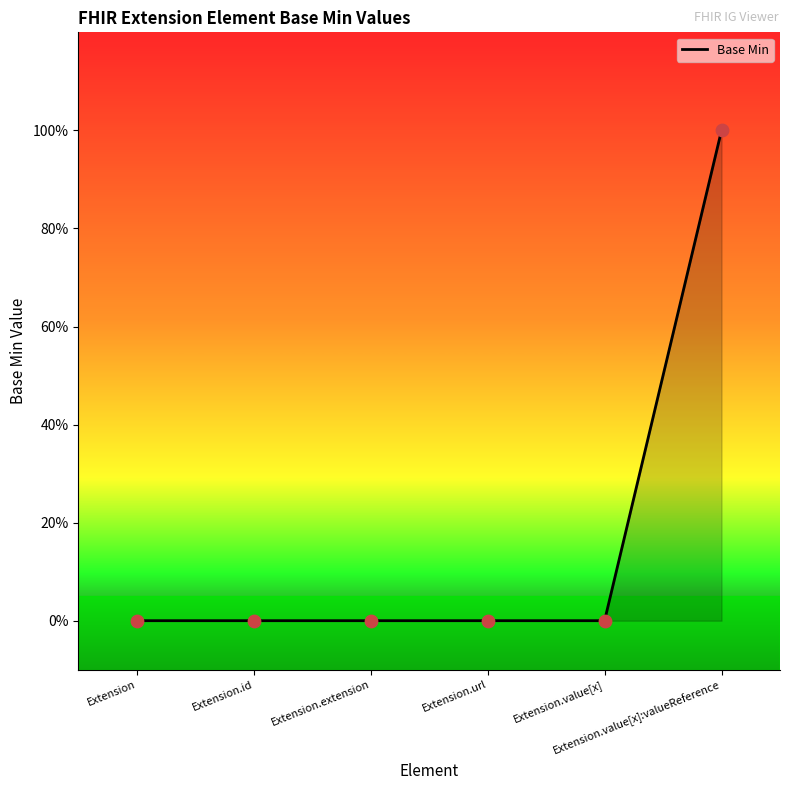

Is this an area chart (filled region under the line)?

Yes